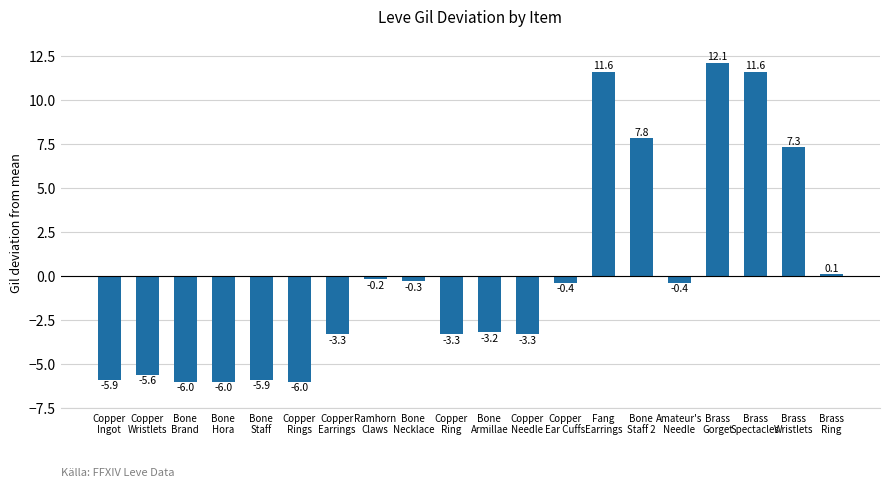

What position from the left is Brass
Wristlets?

19